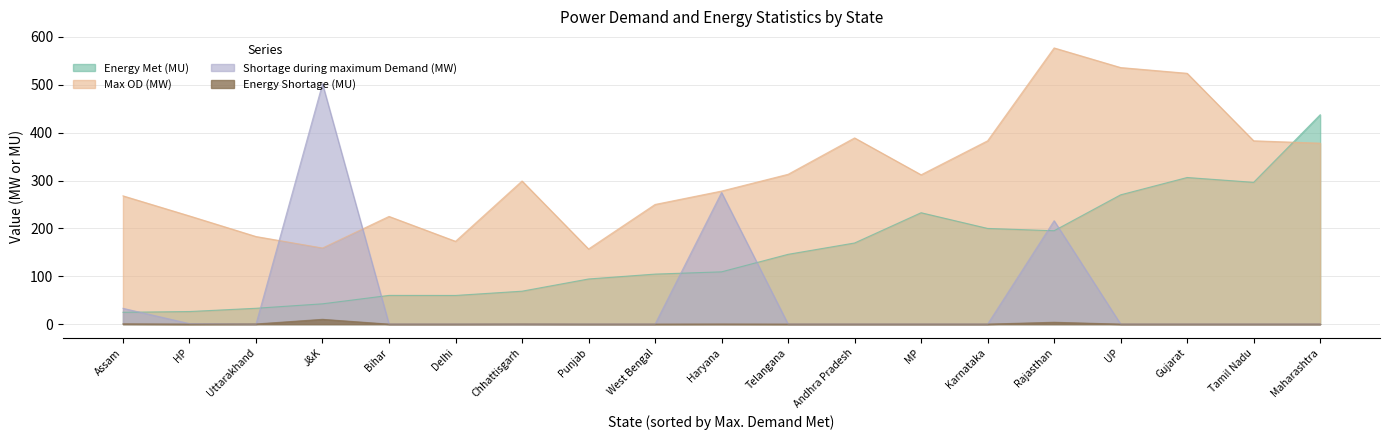

Which category has the highest value across all series?

Rajasthan